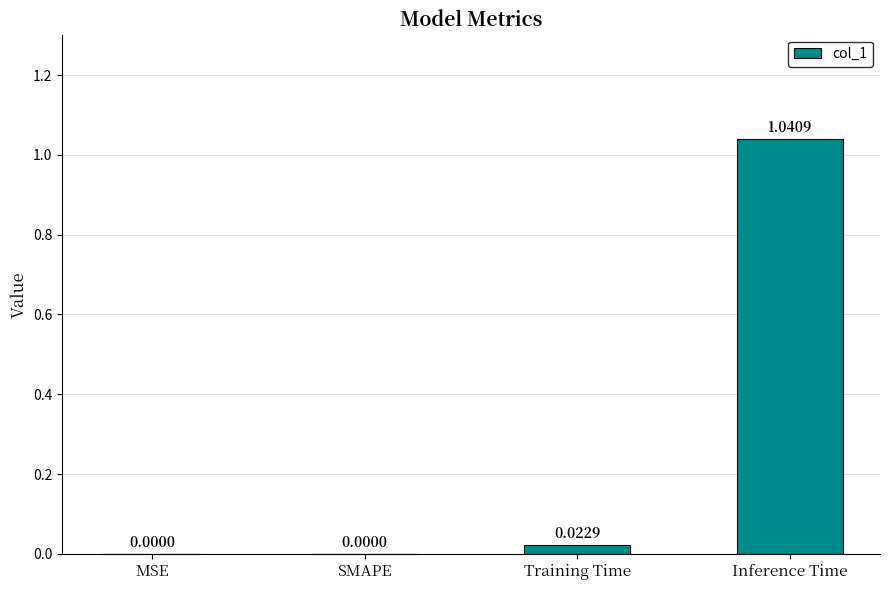

Which label corresponds to the largest value in the chart?

Inference Time